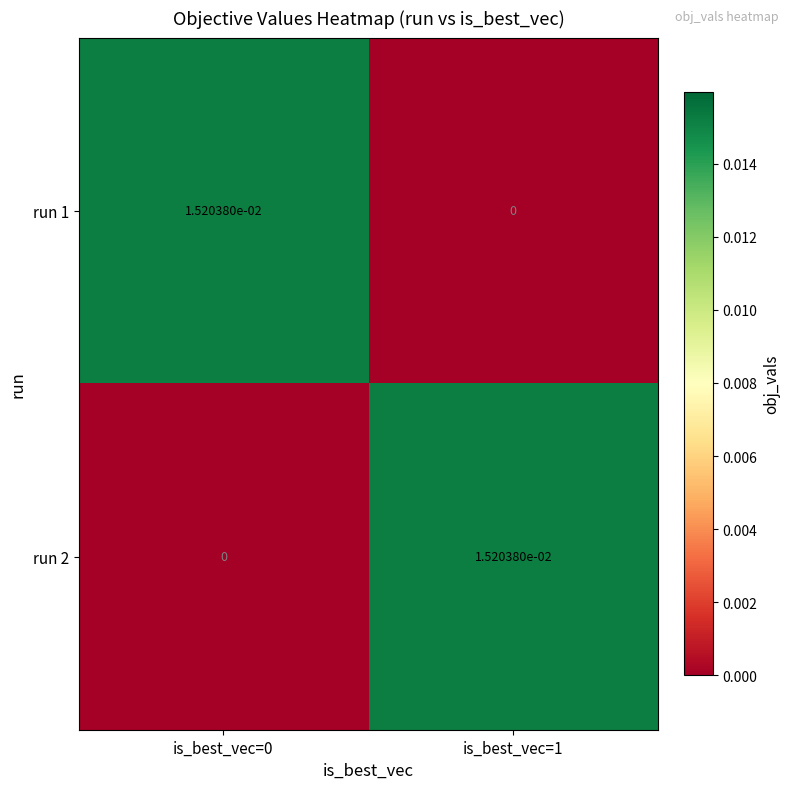

At how many categories does at least one series exceed 0?

2